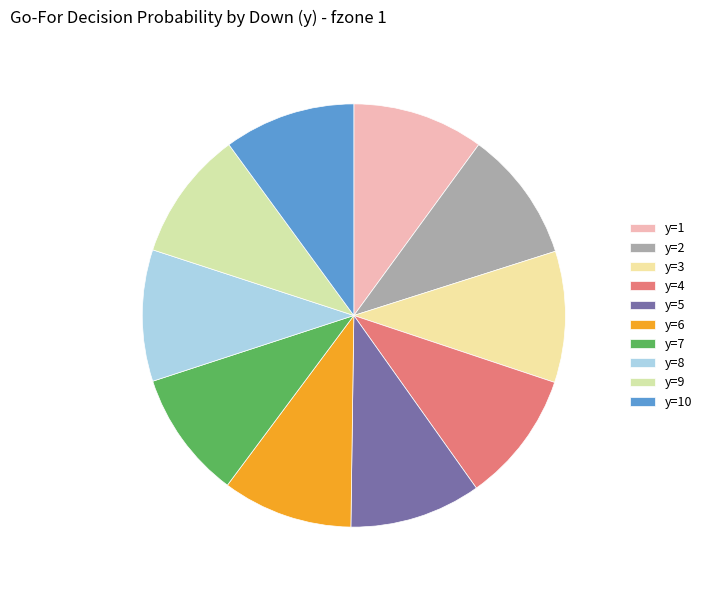

The y=7 slice represents 10% of the pie. True or false?

True